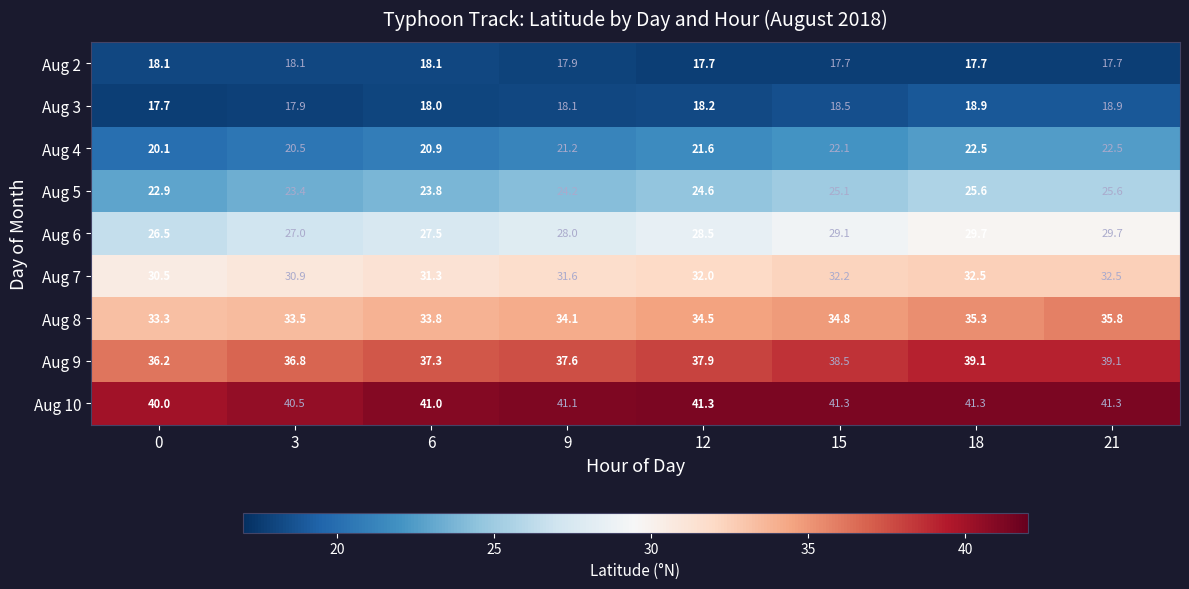

At which label does Aug 8 first exceed 34?

9